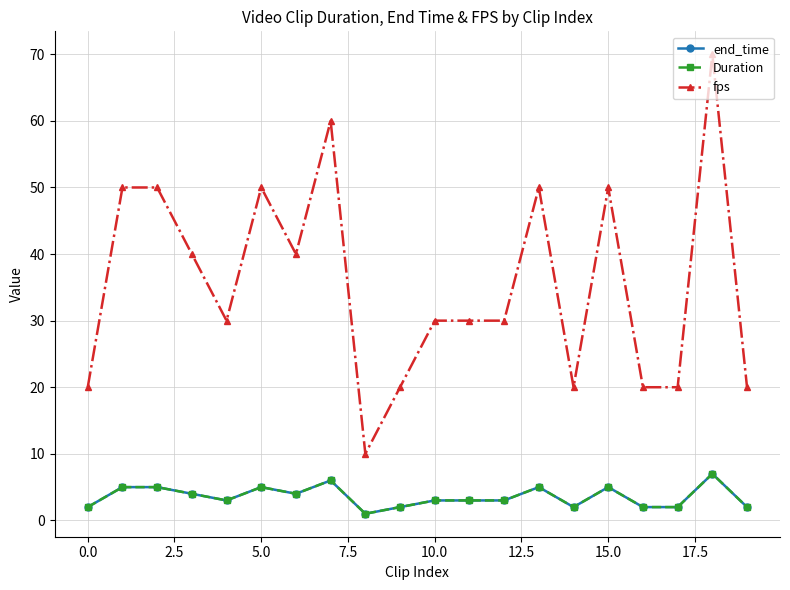

Is this an area chart (filled region under the line)?

No